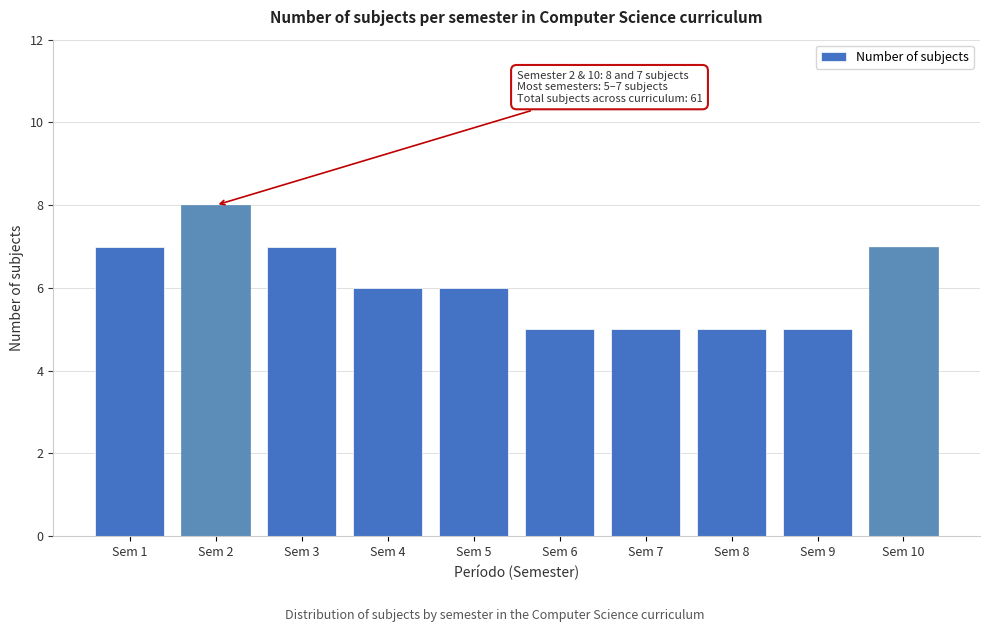

Reading left to right, list all the values displayed in this chart.

Sem 1=7	Sem 2=8	Sem 3=7	Sem 4=6	Sem 5=6	Sem 6=5	Sem 7=5	Sem 8=5	Sem 9=5	Sem 10=7